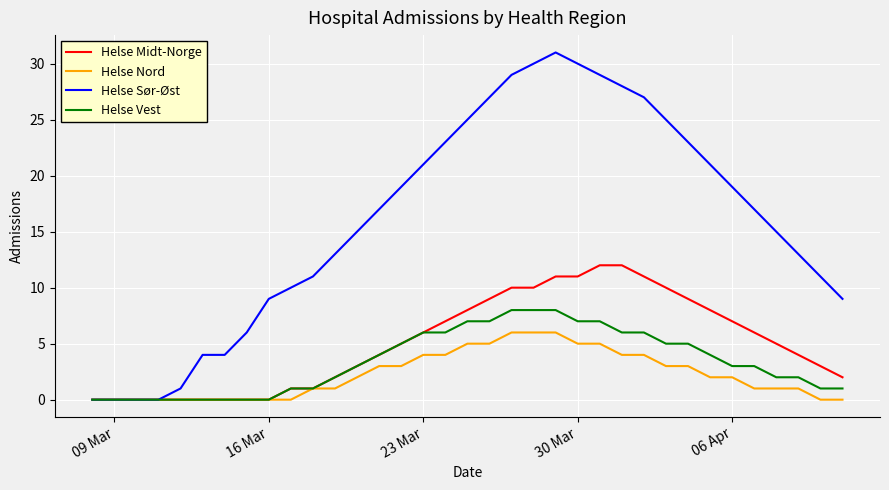

Which series has the widest spread of values?

Helse Sør-Øst